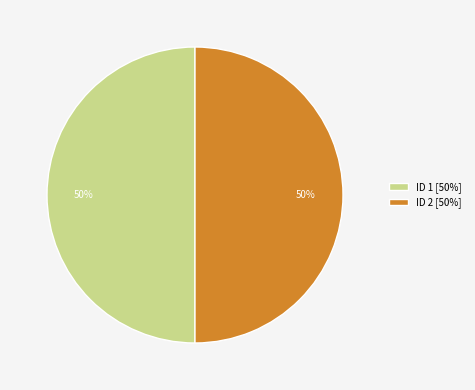

To the nearest percent, what is the combined percentage of ID 2 [50%] and ID 1 [50%]?

100%